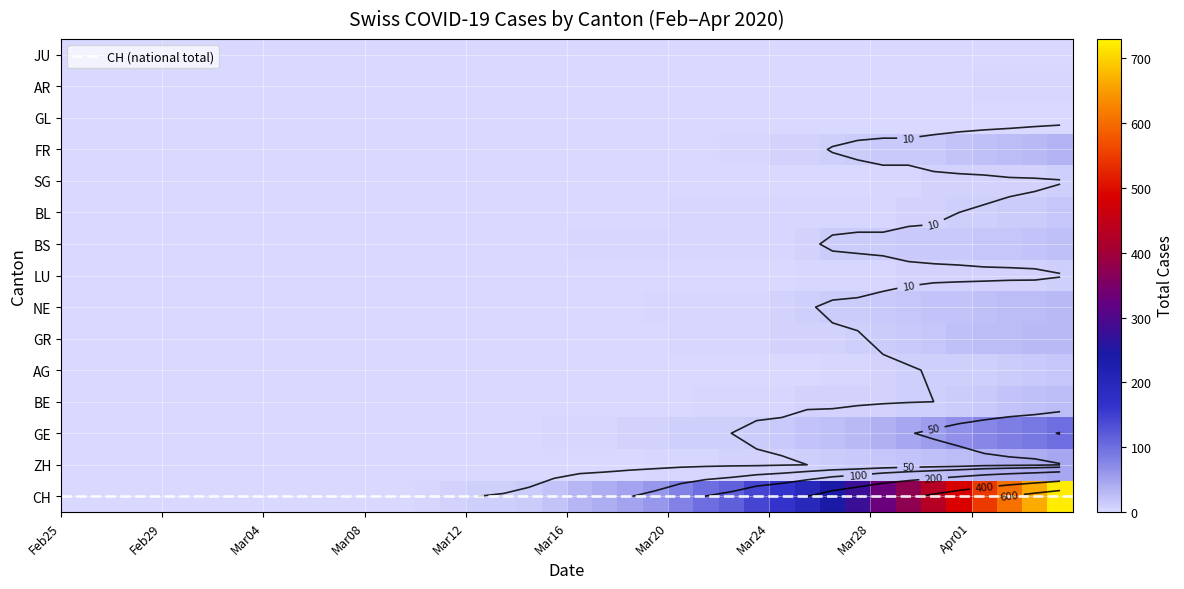

The value of 2020-04 at 11 is 0. True or false?

True